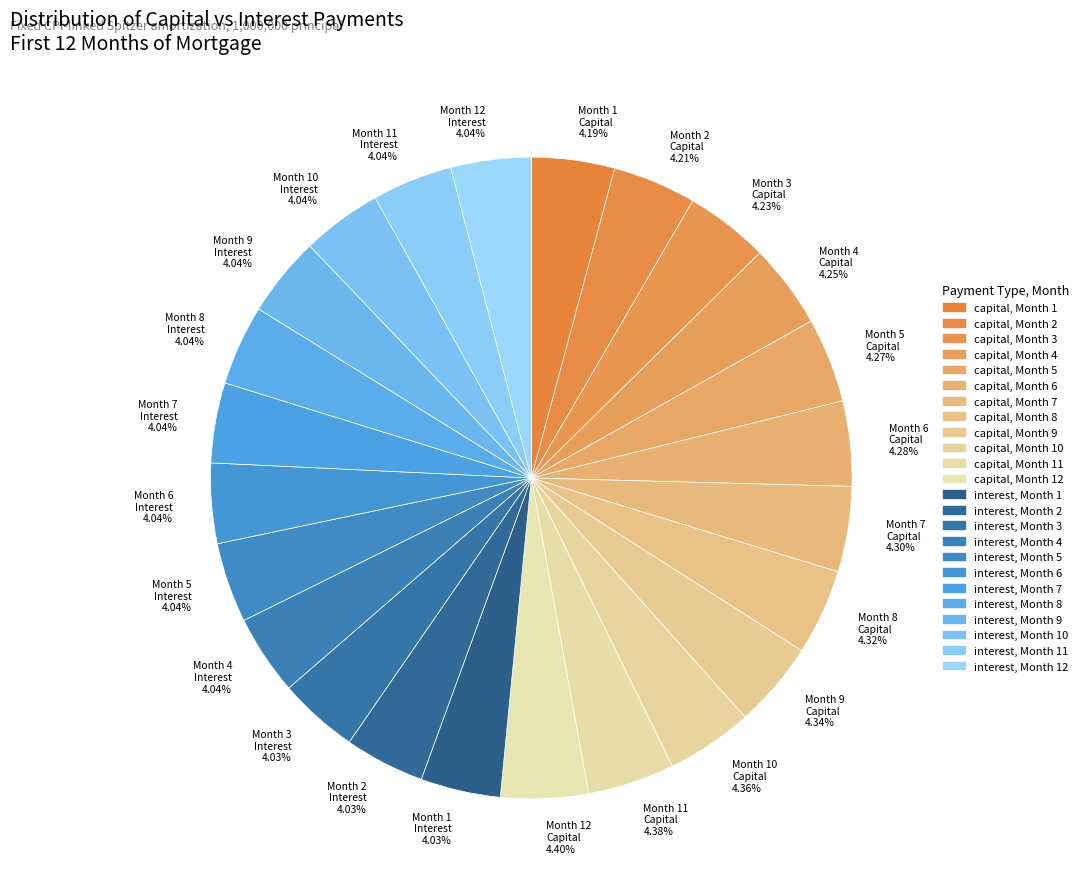

What is the ratio of the value at Month 7 Interest 4.04% to the value at Month 2 Capital 4.21%?

1.0